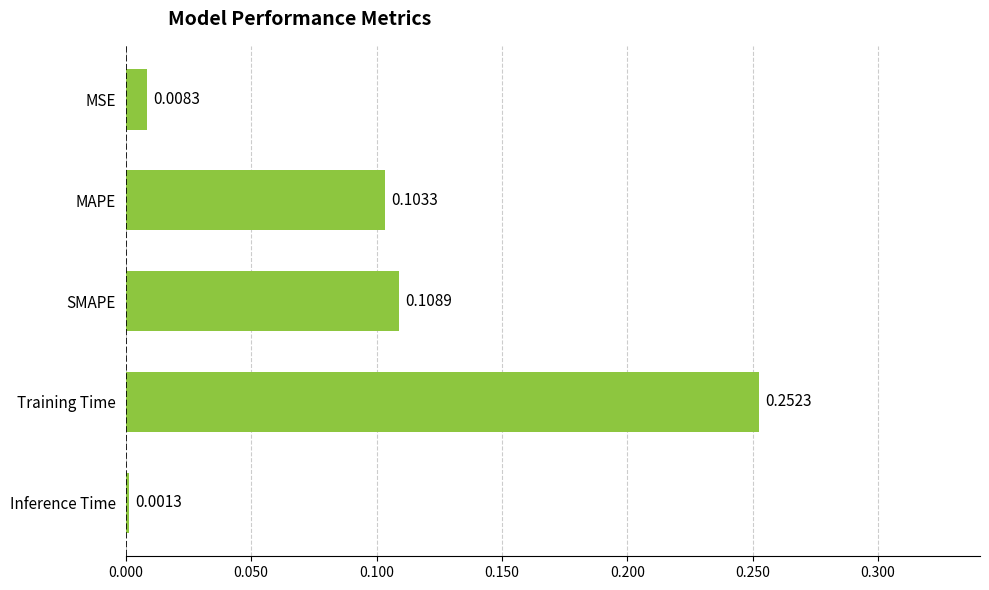

List the labels in order of value, largest first.

Training Time, SMAPE, MAPE, MSE, Inference Time